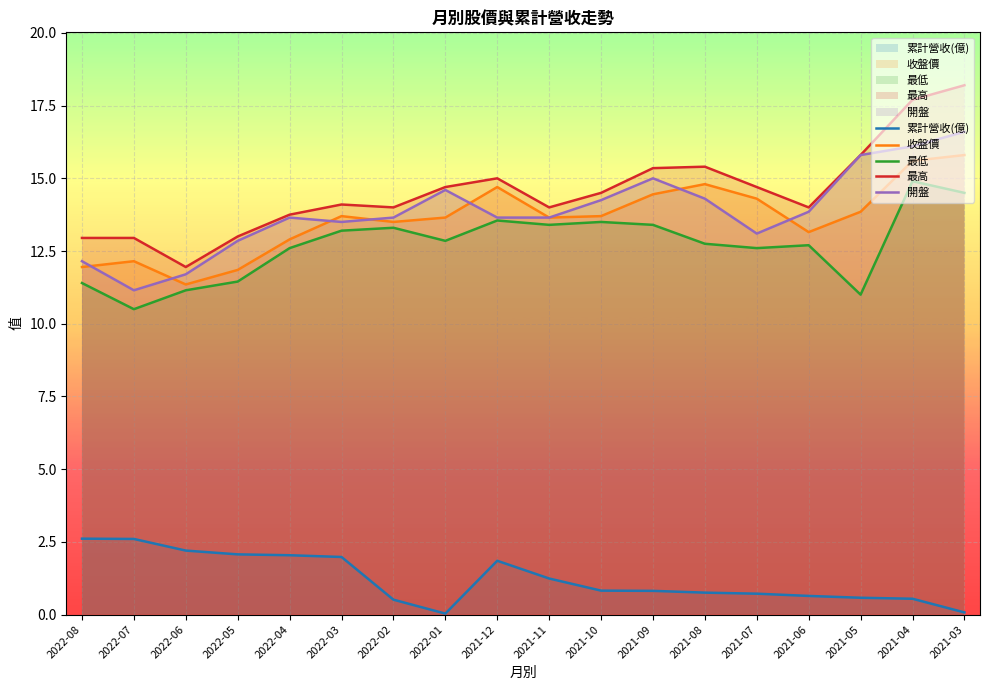

True or false: 最低 and 開盤 cross at least once.

False